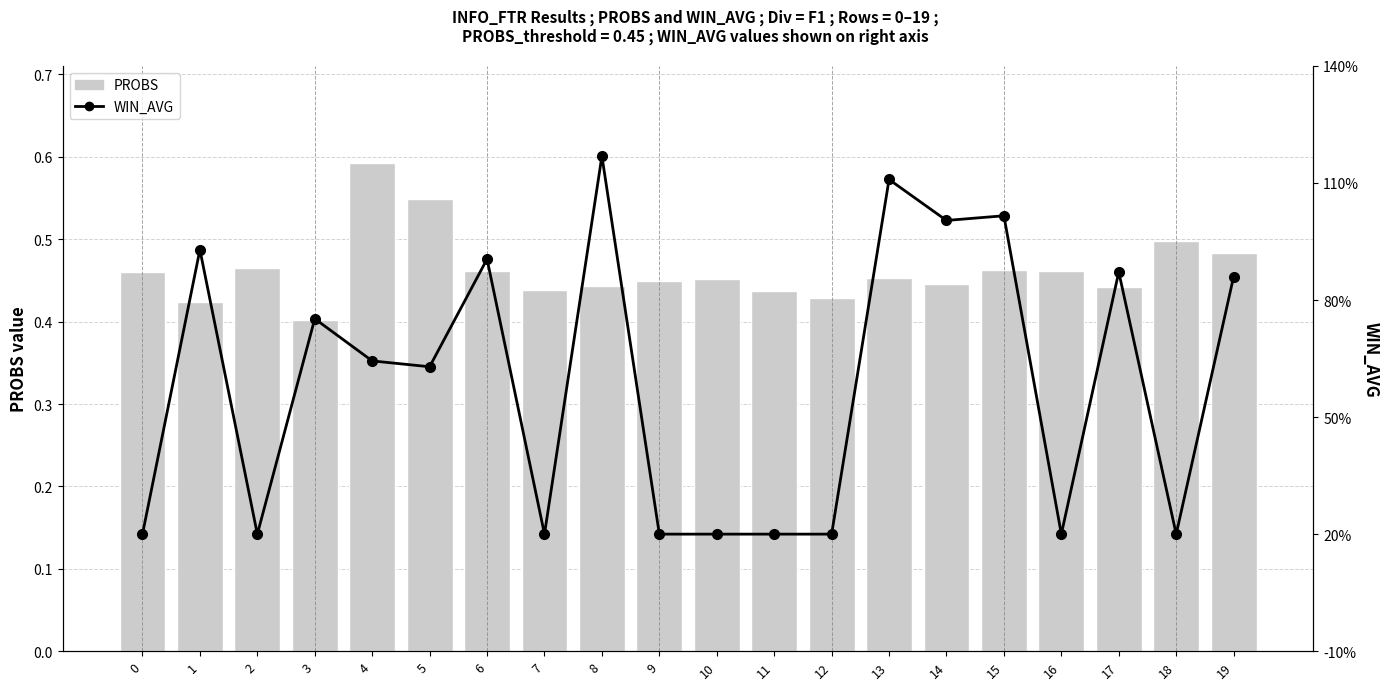

How many series are shown in this chart?

2